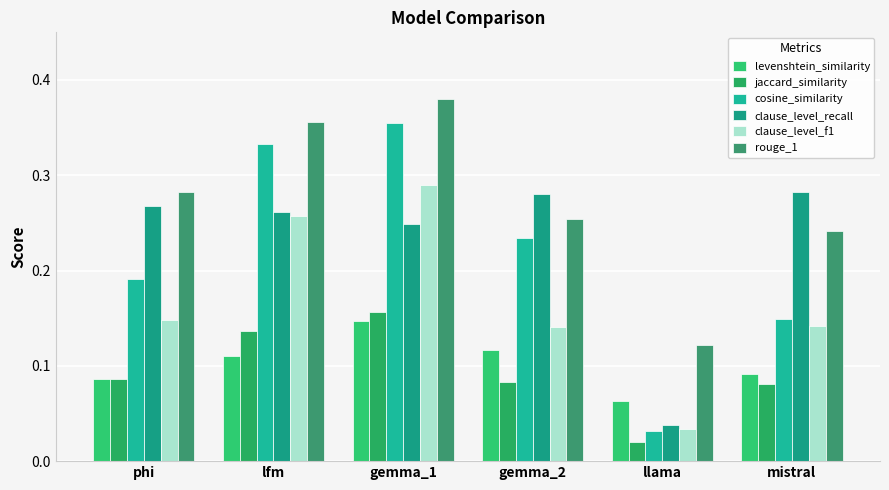

At how many categories does at least one series exceed 0?

6